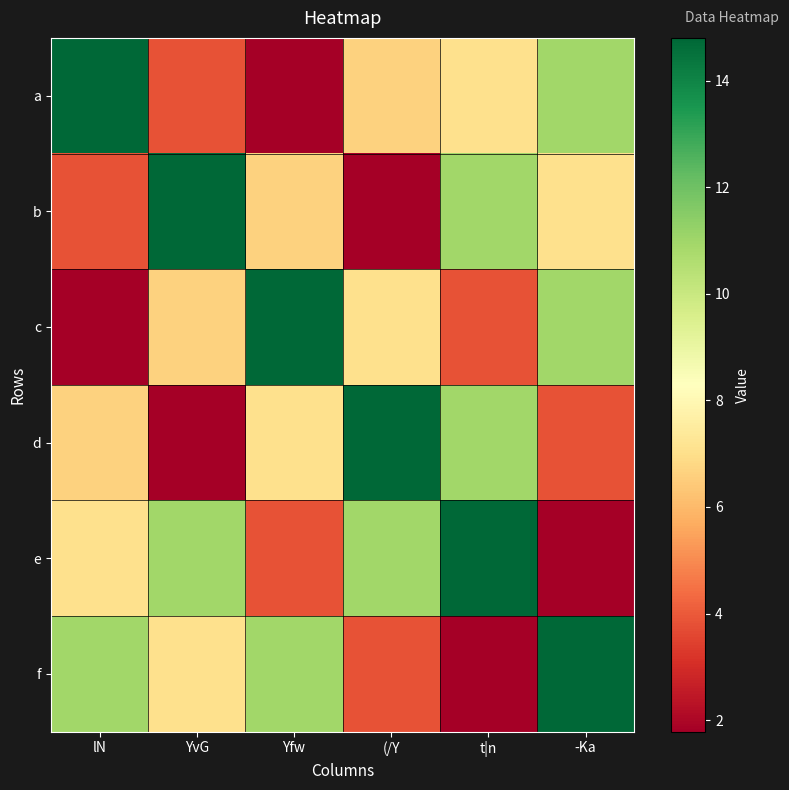

What is the difference between the highest and lowest values at (/Y?

13.0